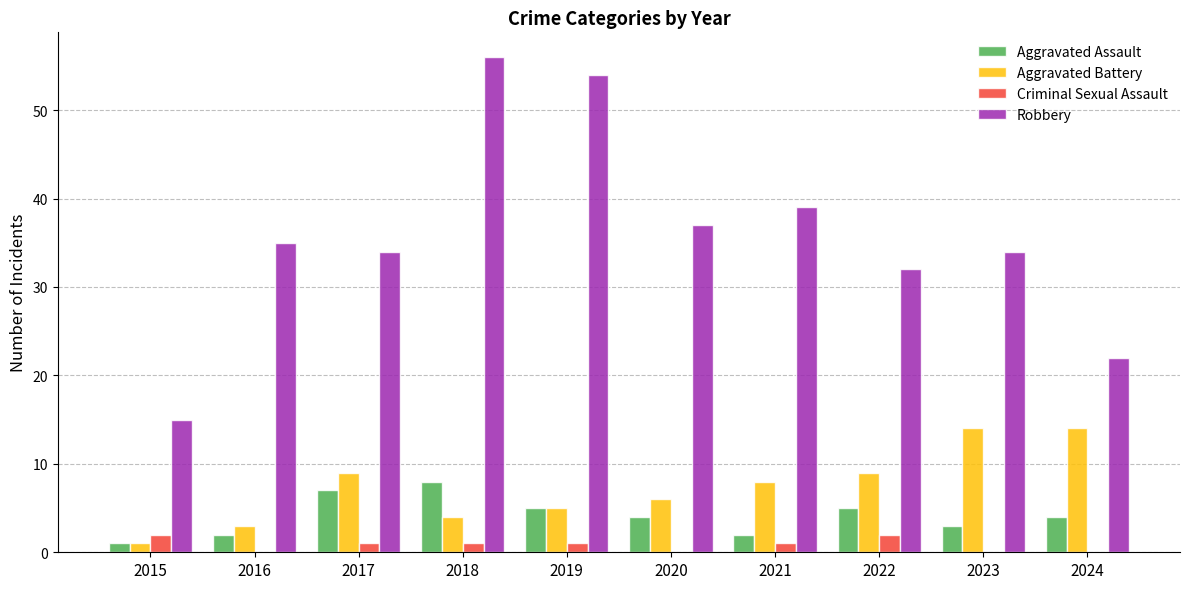

How many groups of bars are there?

10